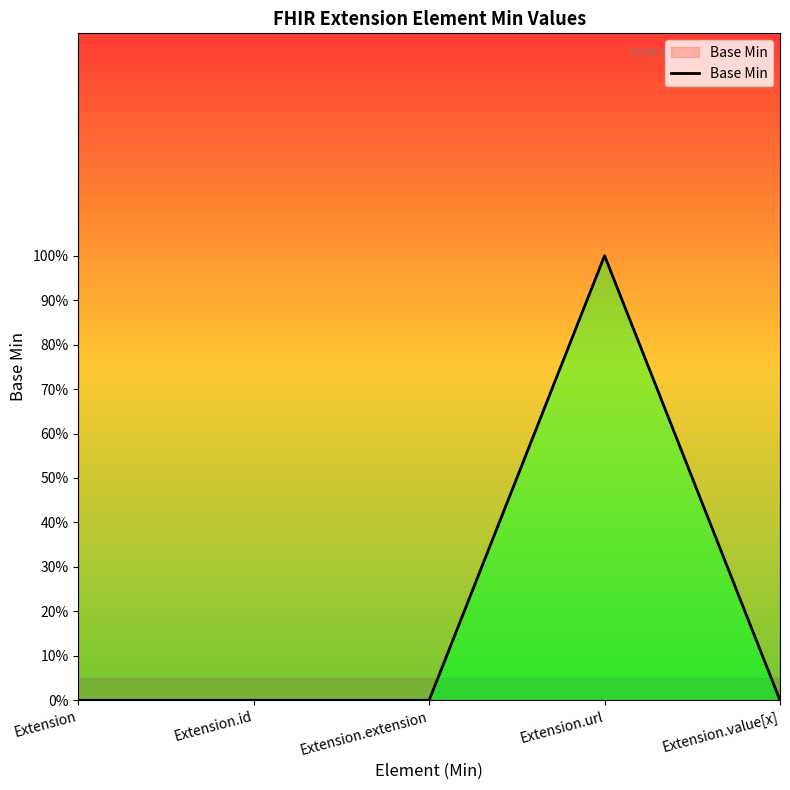

What is the maximum value shown in the chart?

1